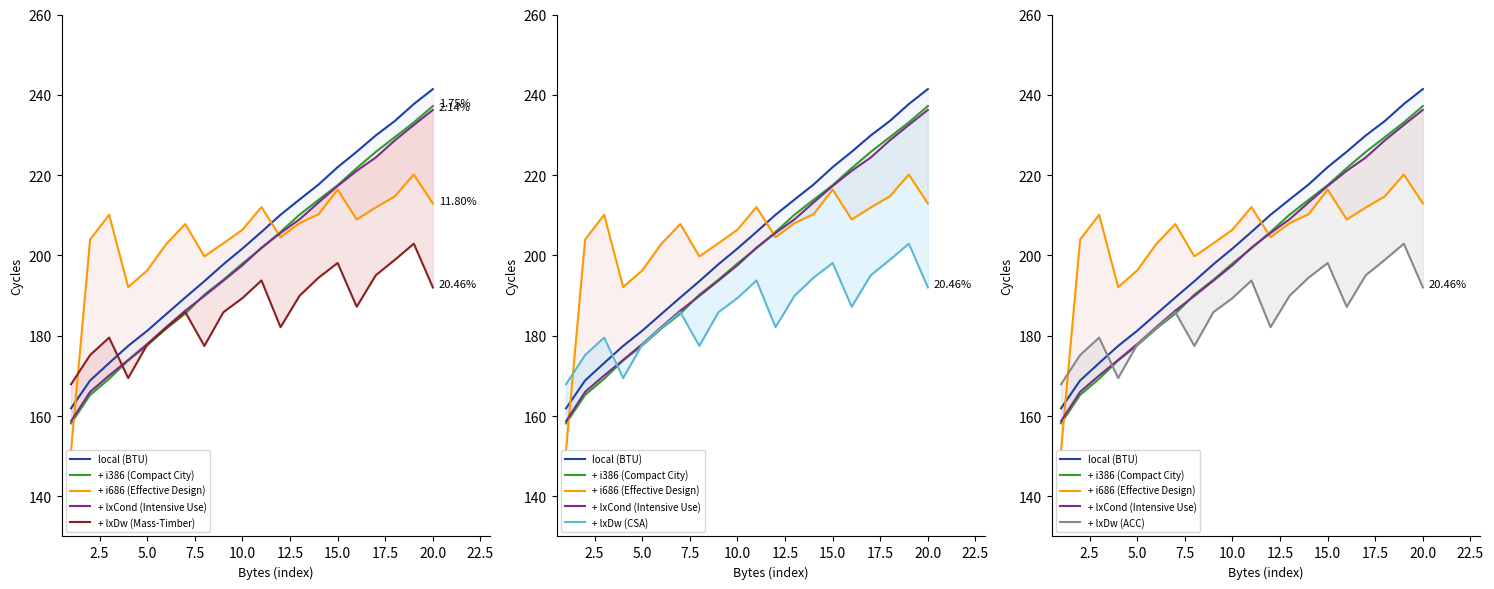

Which series has the largest total across all categories?

i686